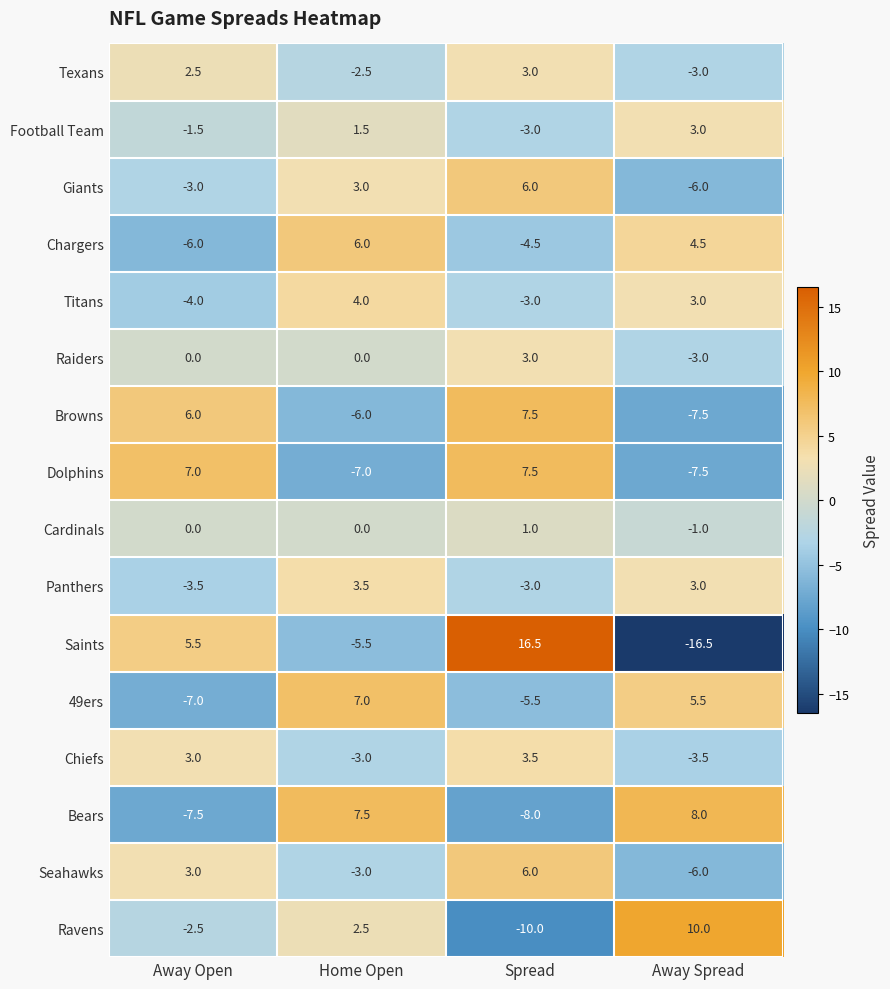

List the labels in order of Seahawks value, smallest first.

Away Spread, Home Open, Away Open, Spread